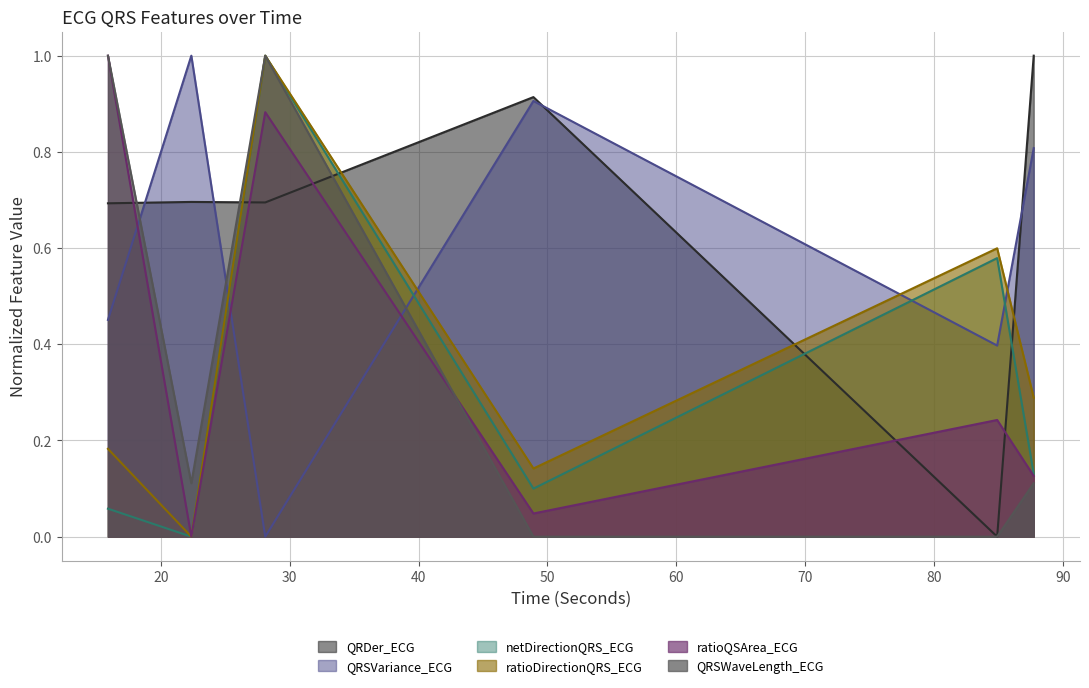

Rank the series by their maximum value, from highest to lowest.

netDirectionQRS_ECG, QRDer_ECG, QRSVariance_ECG, ratioDirectionQRS_ECG, ratioQSArea_ECG, QRSWaveLength_ECG